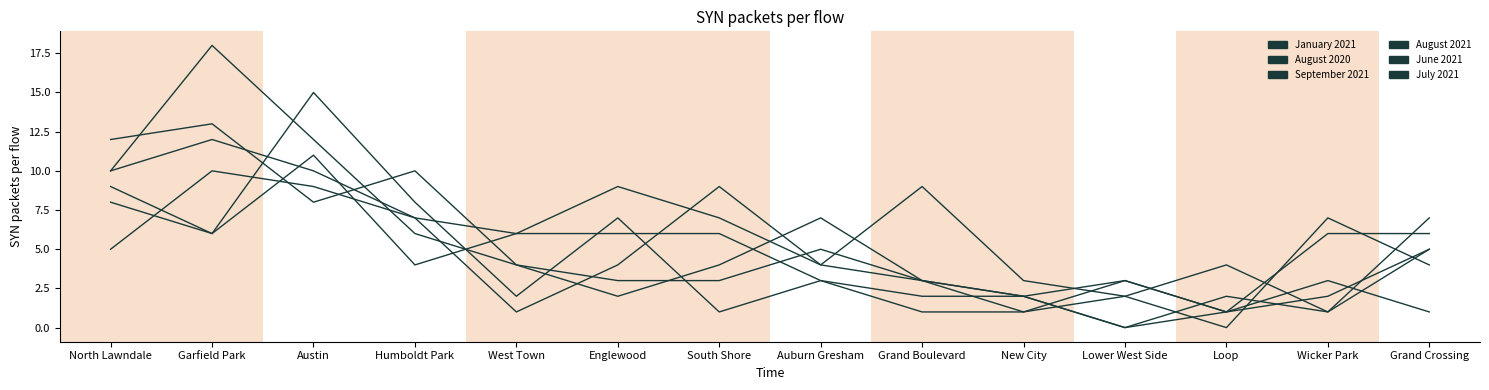

How many intersections are there between August 2021 and January 2021?

7